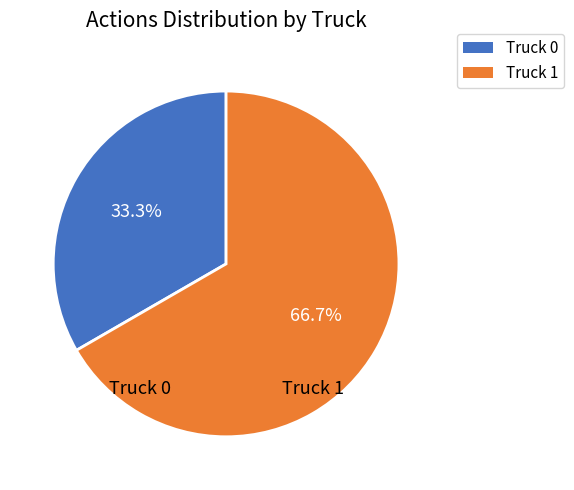

Combined, what portion of the pie is Truck 0 and Truck 1?

100.0%